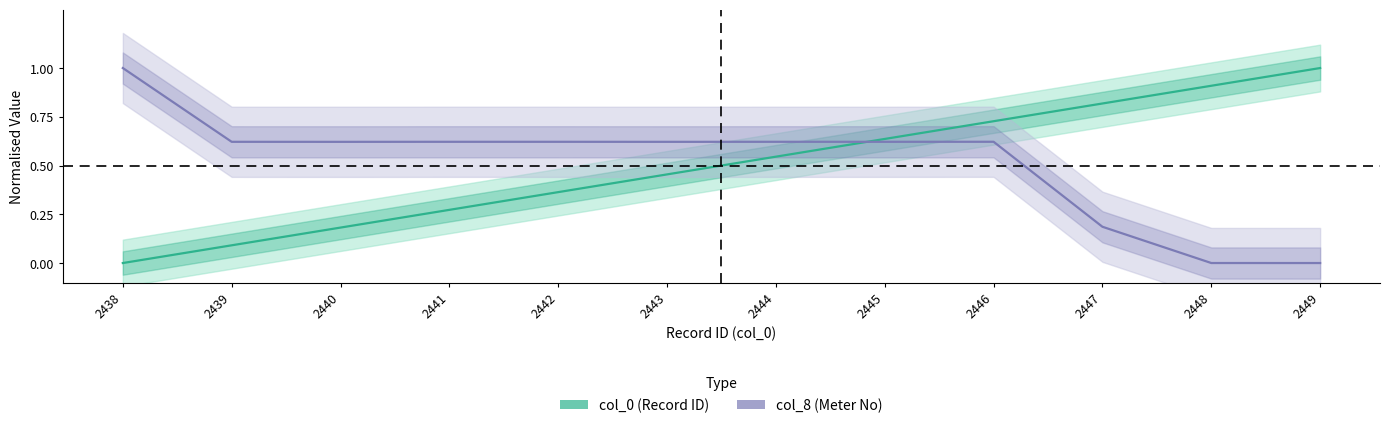

What is the average value of the col_0 (Record ID) series?

0.5